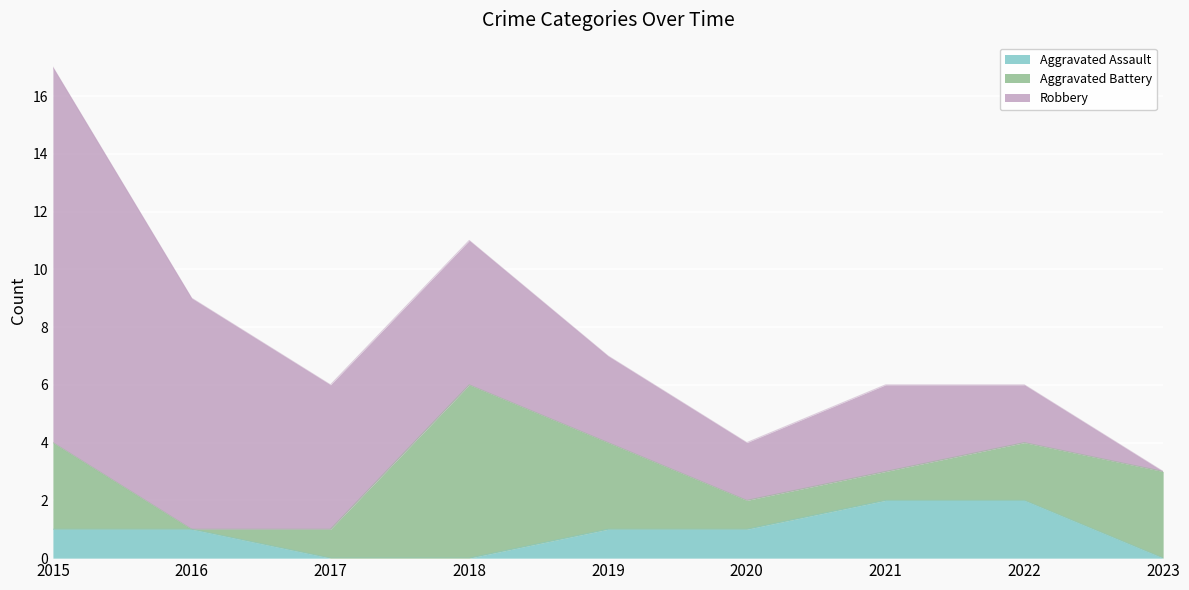

How many data points does each series have?

9